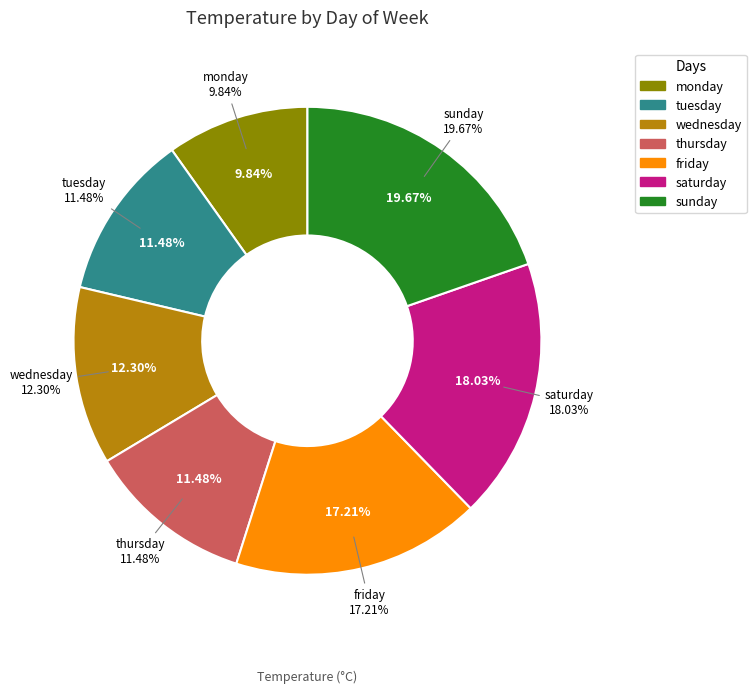

True or false: friday accounts for 17% of the total.

True